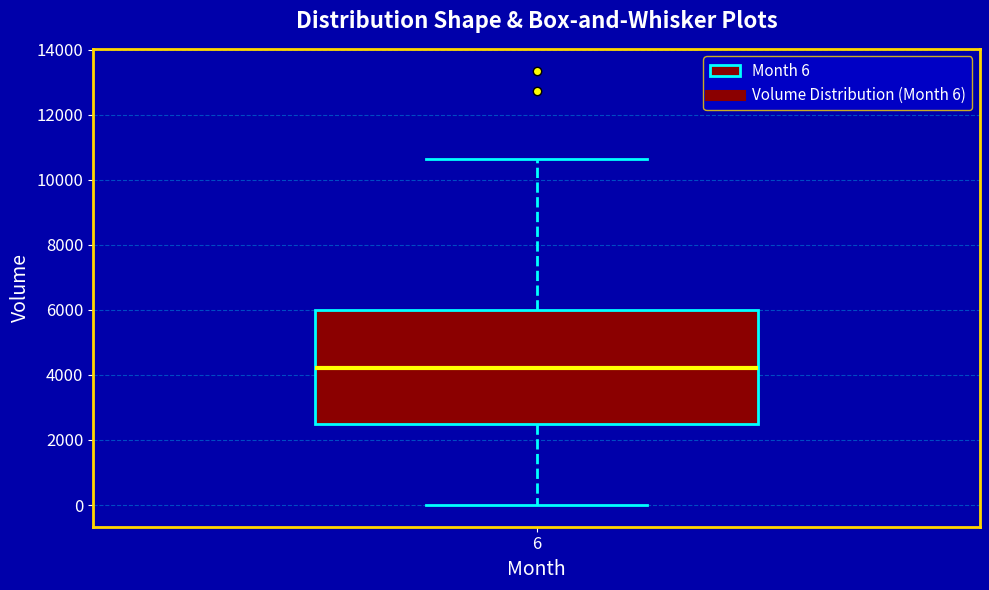

Where is the lower edge of the box at x = 6 on the y-axis? The values are not printed on the chart, so give them approximately, as read against the axis.

2600